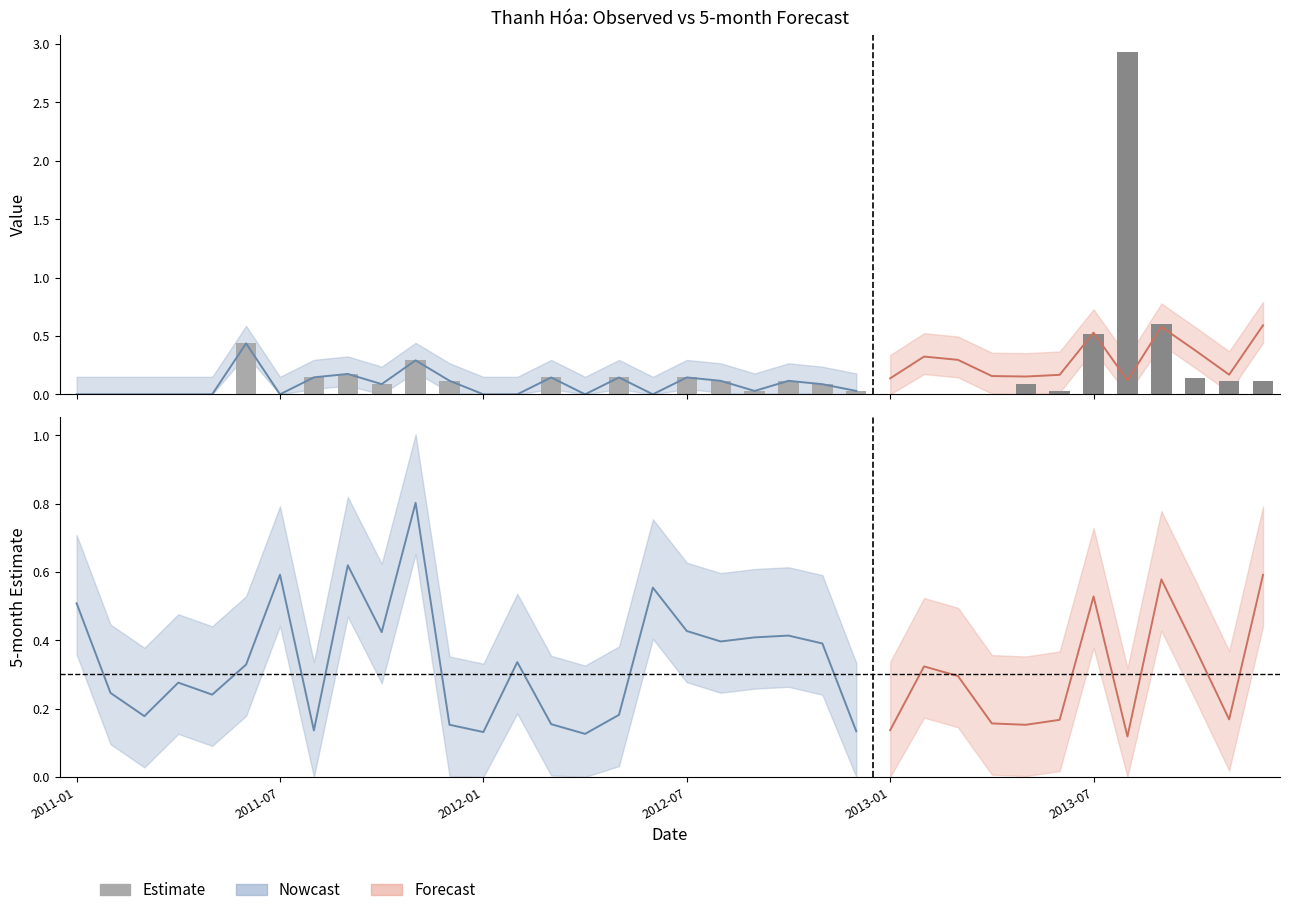

Which category has the lowest value across all series?

2011-01